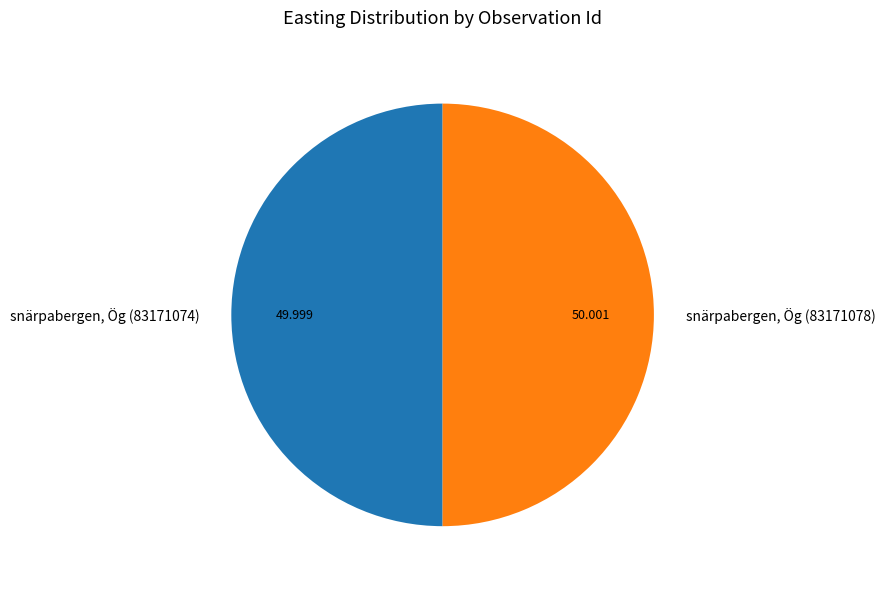

Do snärpabergen, Ög (83171078) and snärpabergen, Ög (83171074) together represent more than half of the pie?

Yes